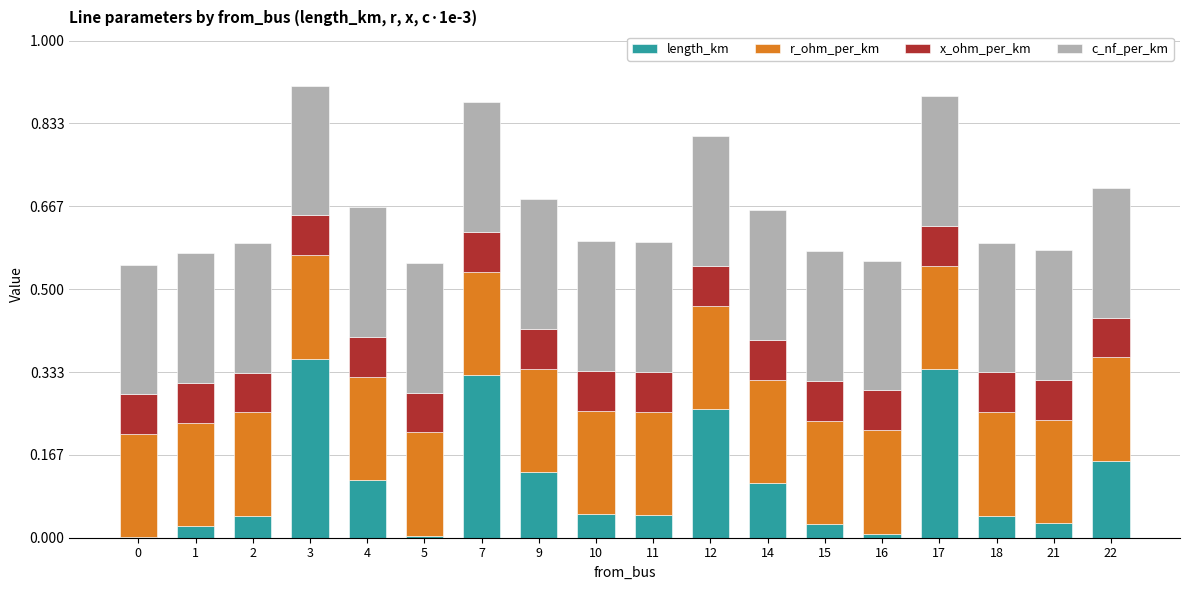

True or false: length_km has a value of 0.1 at 18.

False